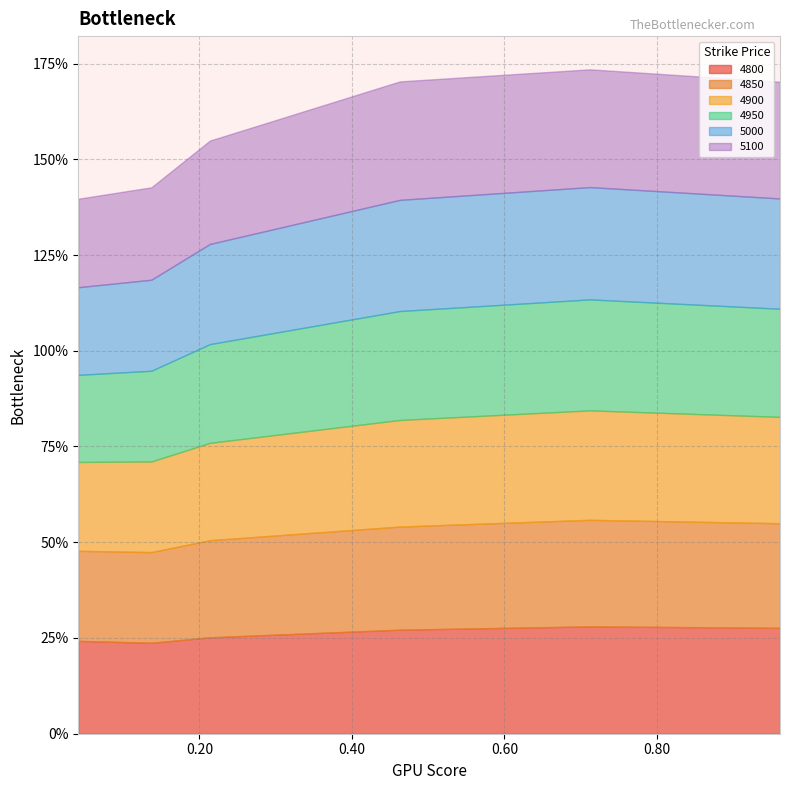

At which label is 4950 closest to 0?

0.0410958904109589